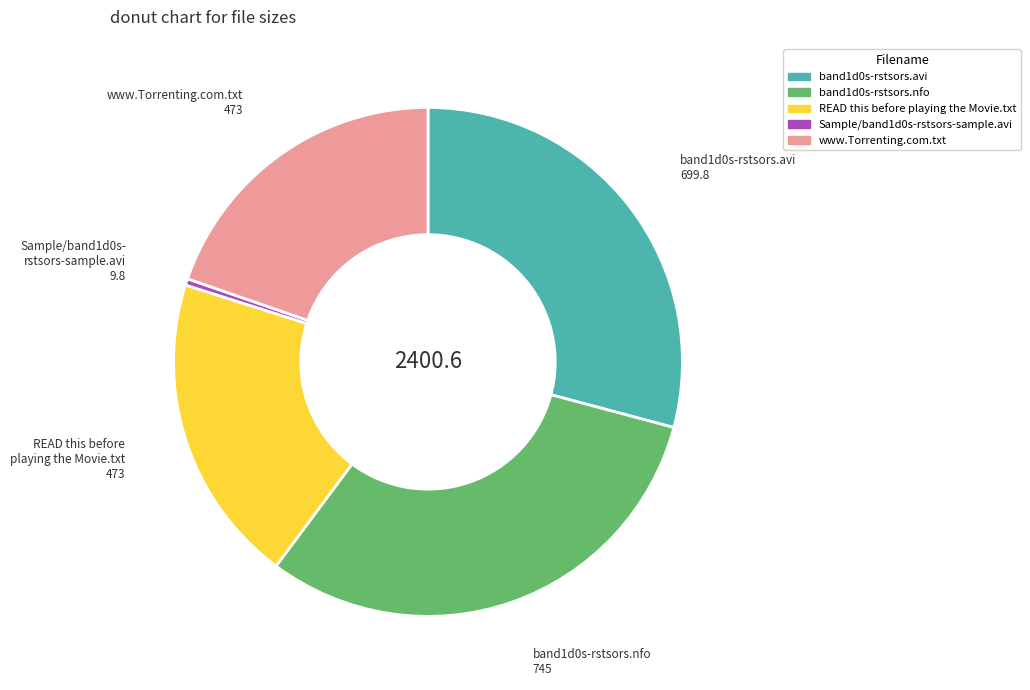

Is the sum of www.Torrenting.com.txt and band1d0s-rstsors.avi greater than half?

No